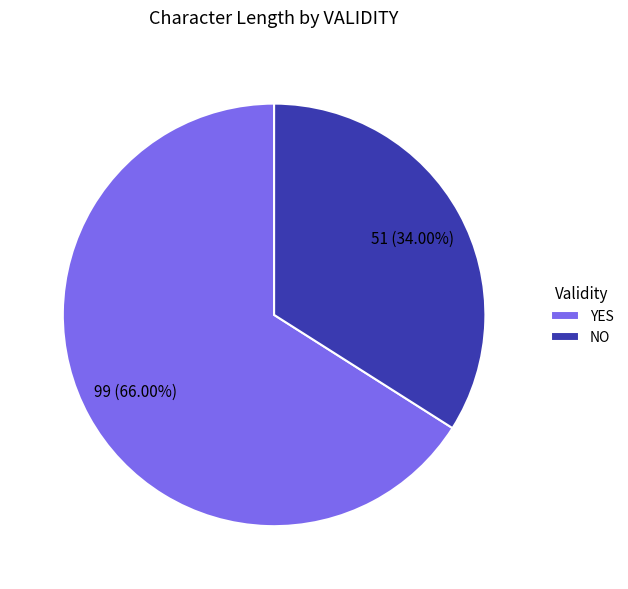

Which slice is the smallest?

NO